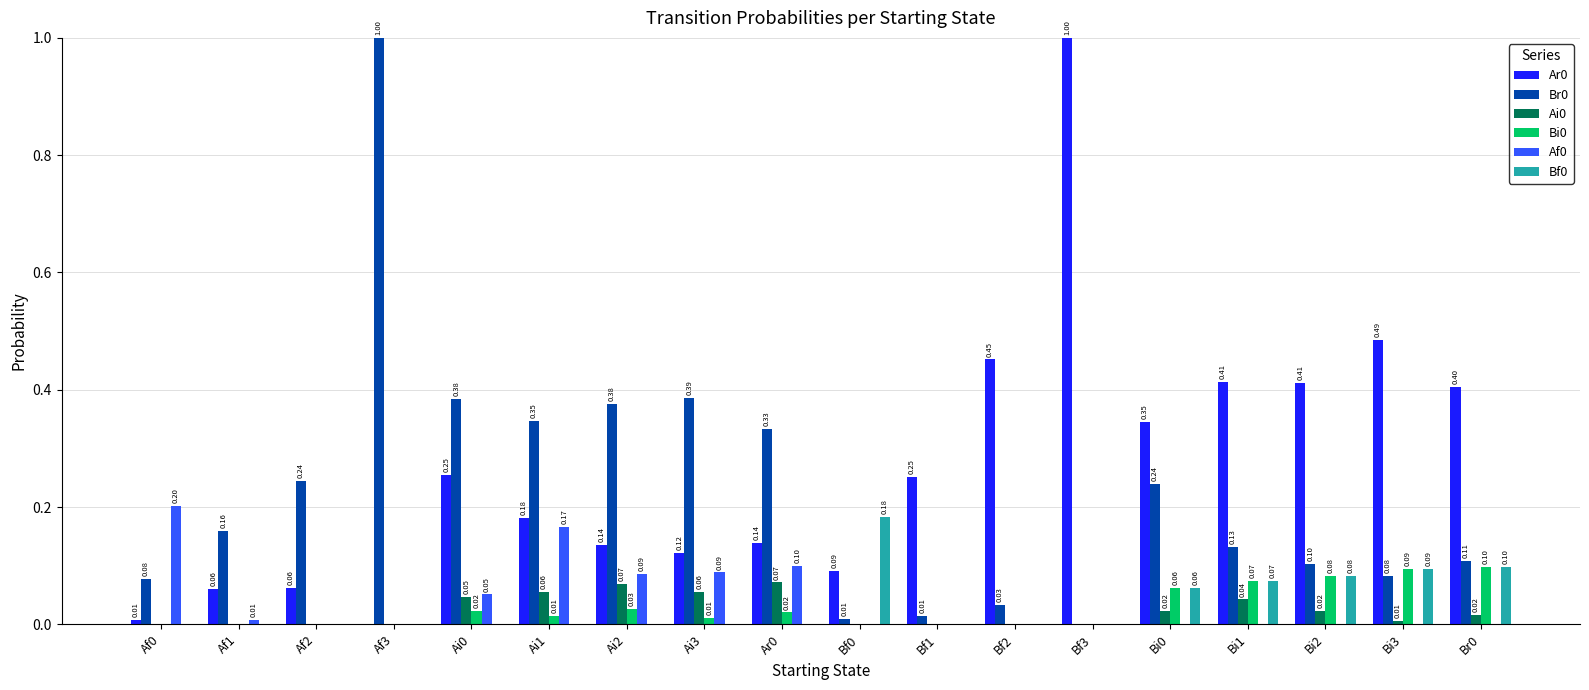

What is the sum of all Bf0 values?

0.6